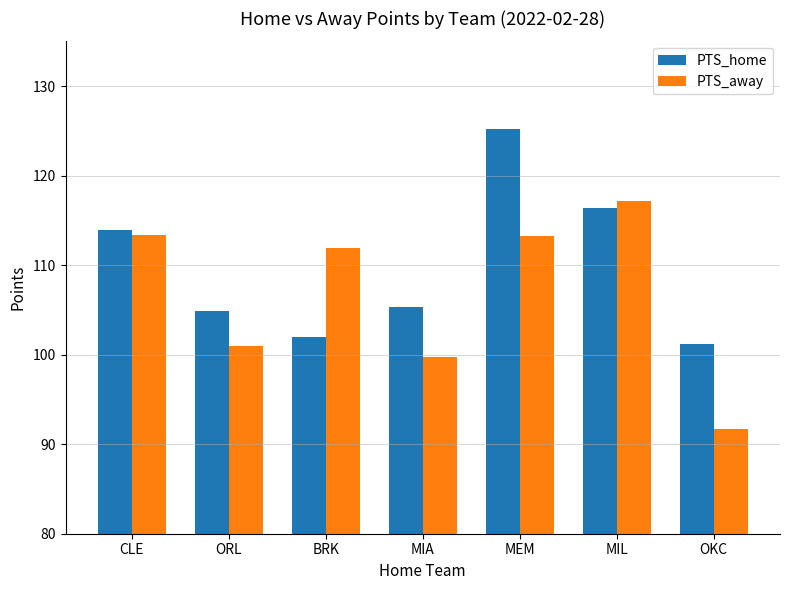

What is the minimum value shown in the chart?

91.7